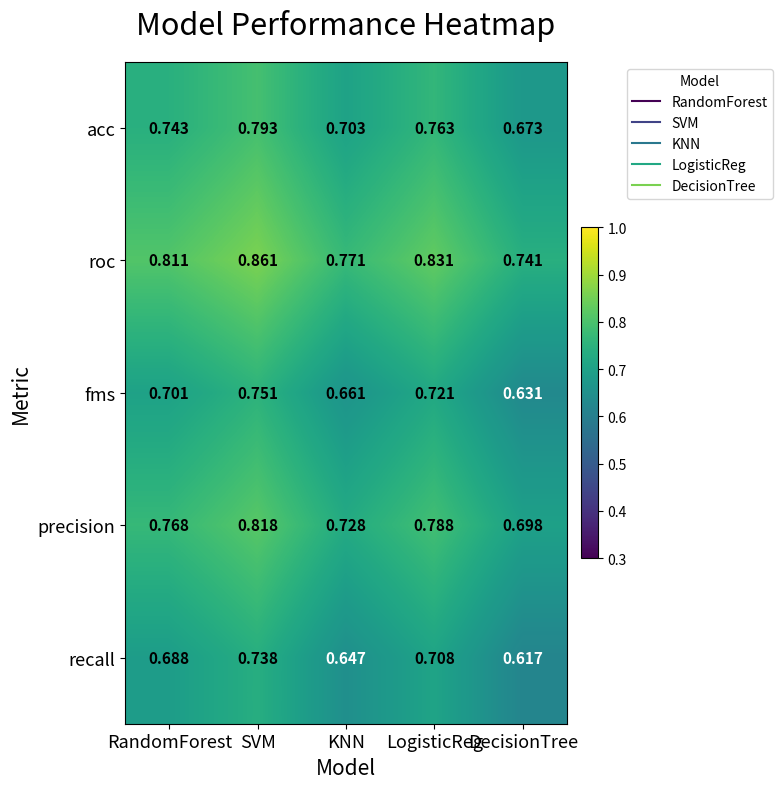

Which series has the largest total across all categories?

roc